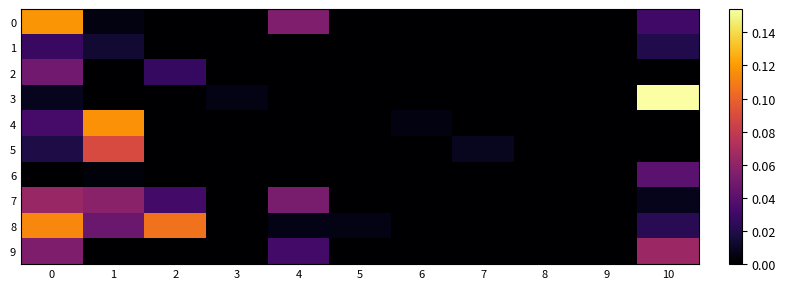

Between 1 and 10, which is larger?

10